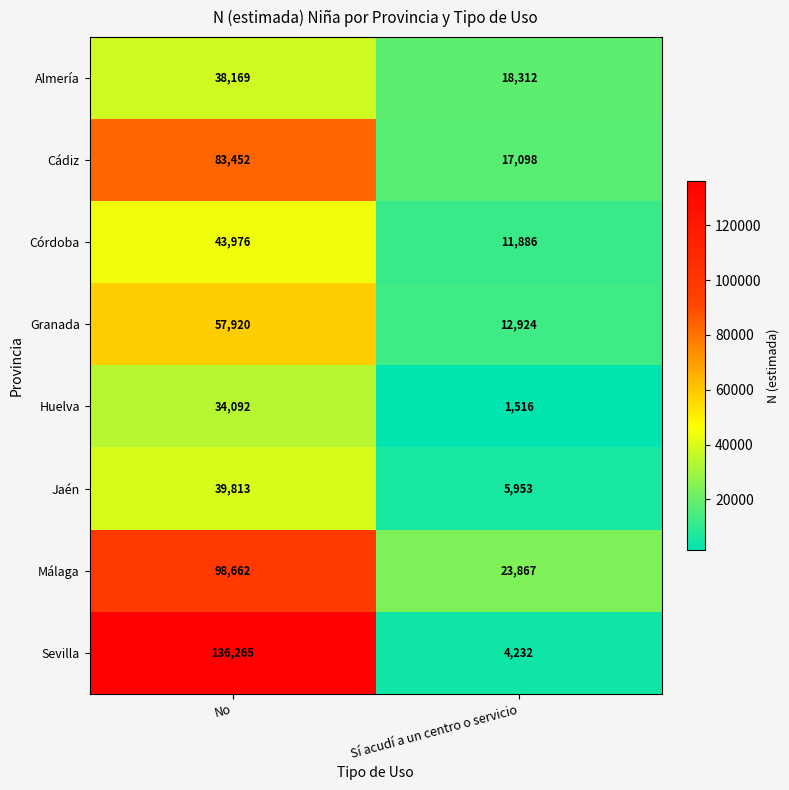

How many series are shown in this chart?

8